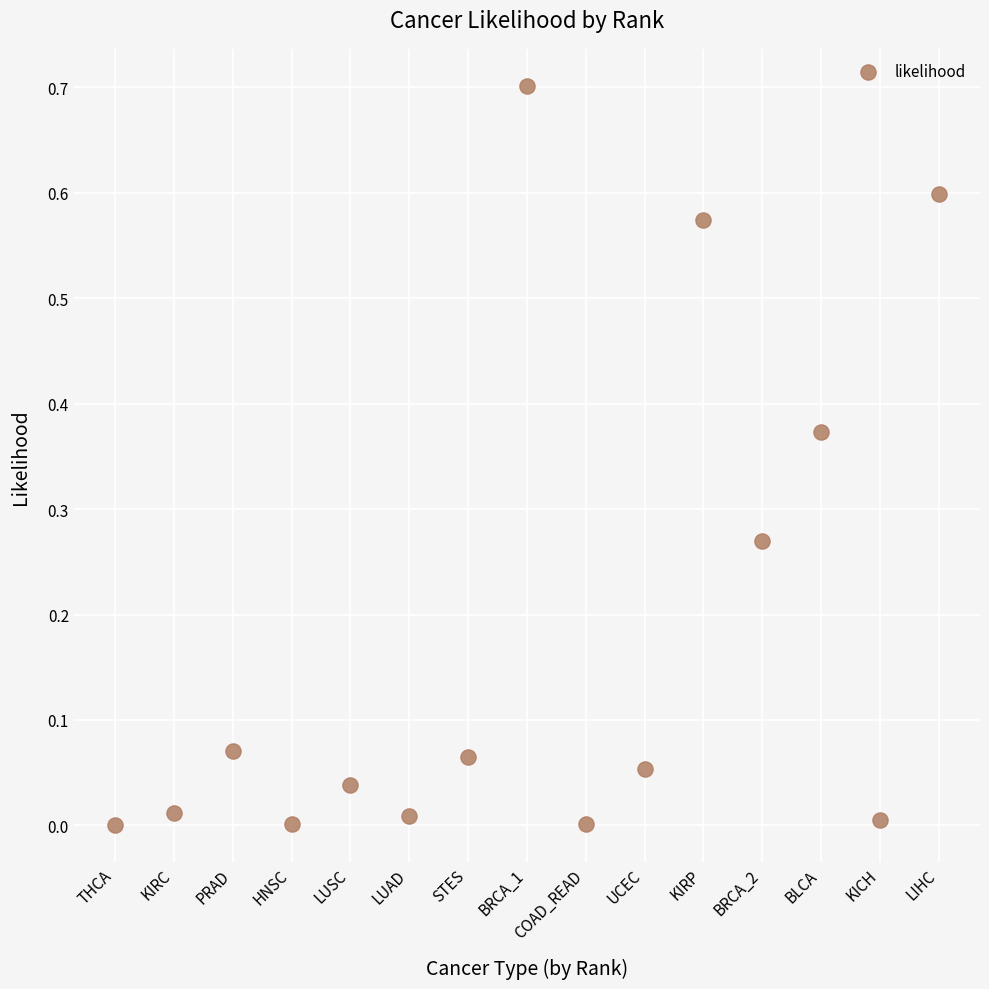

What is the range of Y values (max minus min)?

0.7